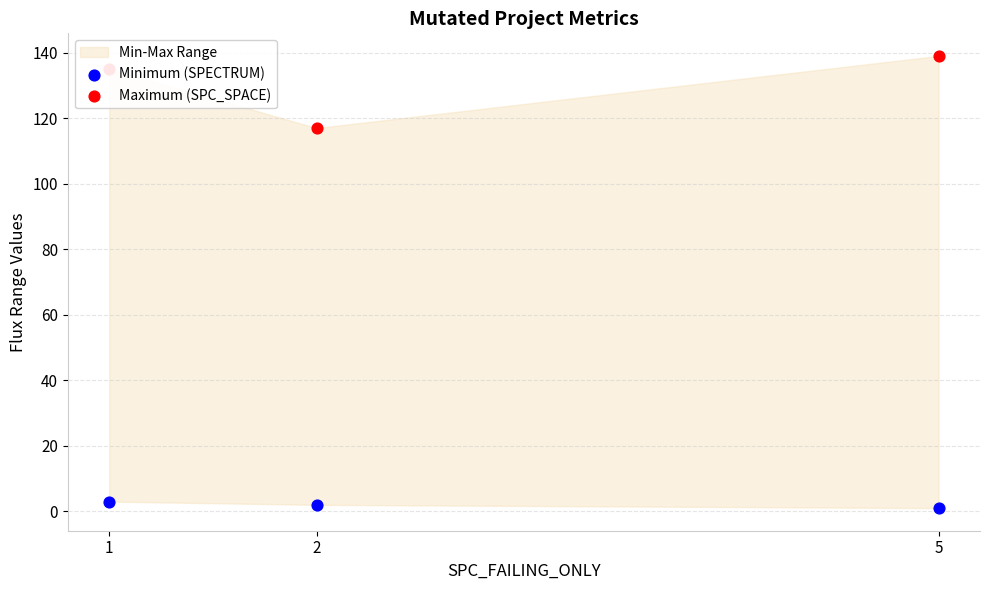

Which series contains the lowest Y value?

Minimum (SPECTRUM)